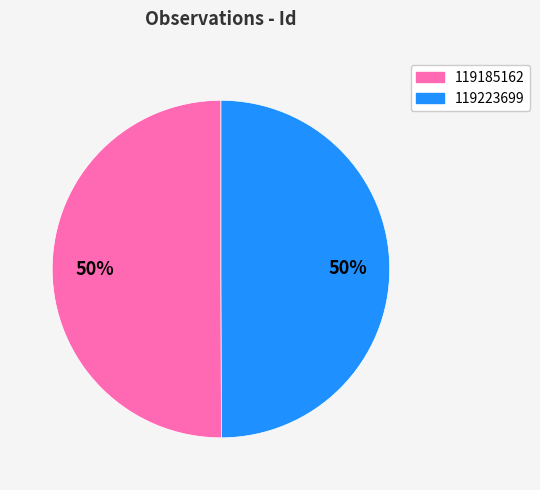

The 119185162 slice represents 41% of the pie. True or false?

False